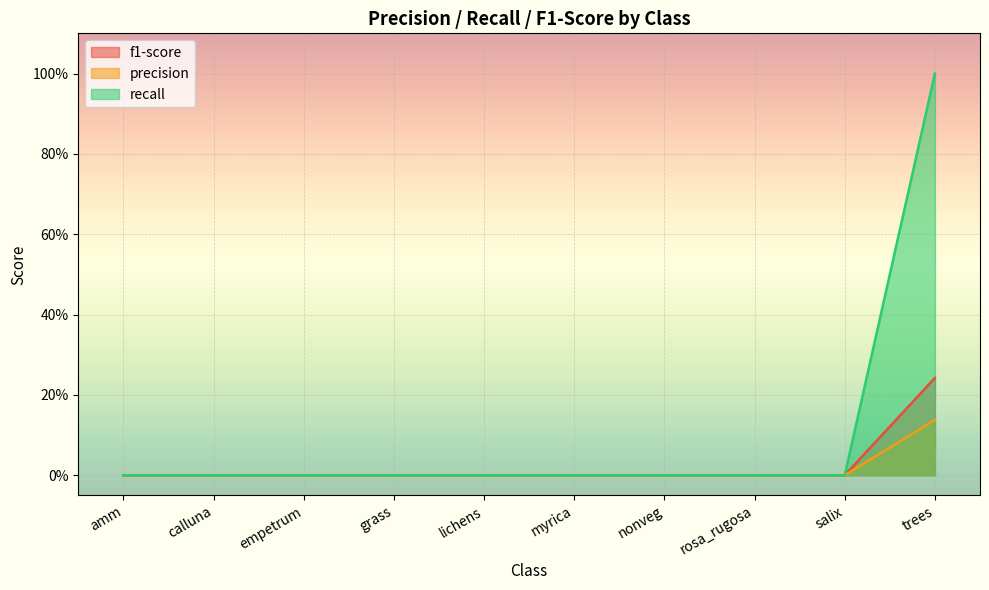

Is the value of recall at nonveg greater than the value of f1-score at amm?

No